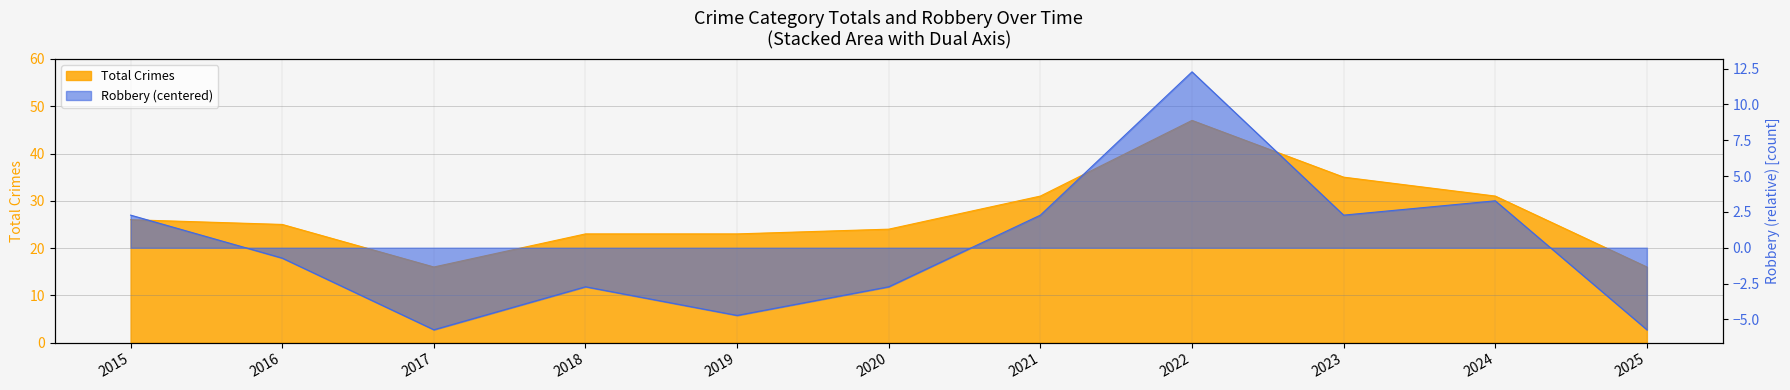

At which category does the data reach its first local peak?

2018